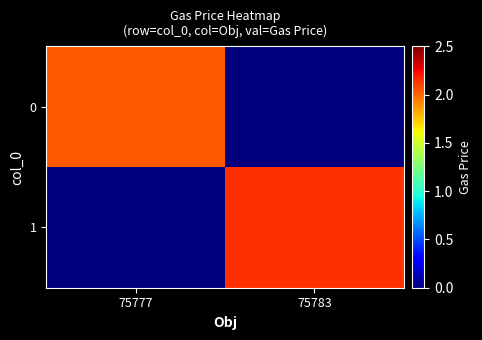

Reading left to right, what are all the values shown in this chart?

0: 75777=2.0	75783=0.0
1: 75777=0.0	75783=2.1